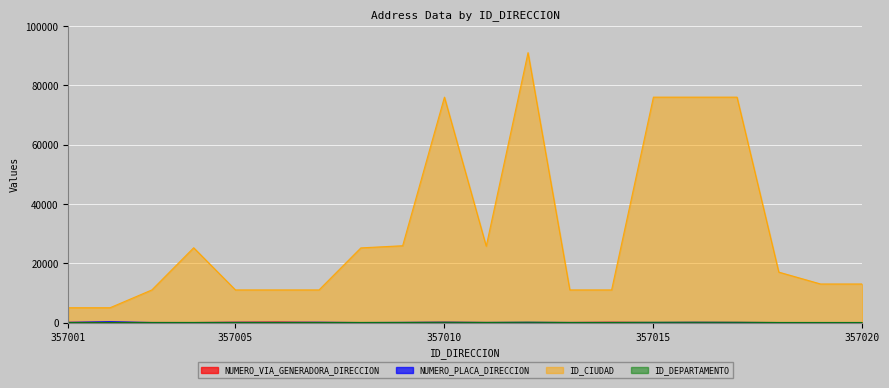

What is the spread (max minus min) of values at 357016?

75970